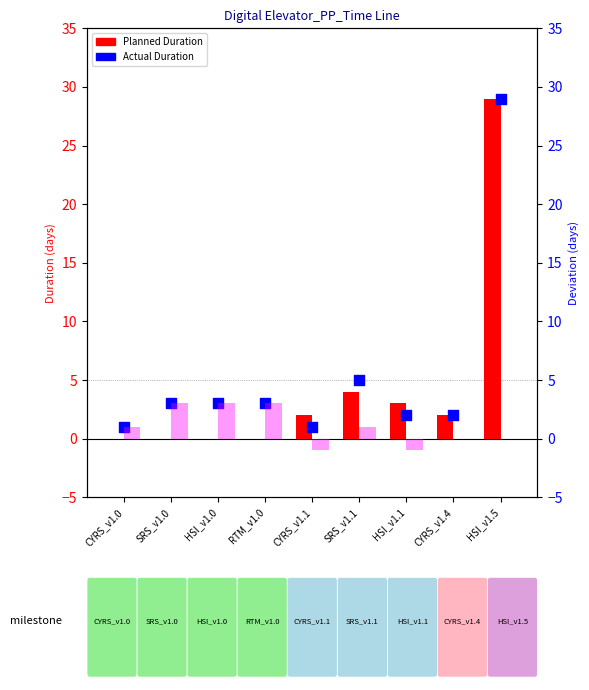

Is the value of Actual Duration at CYRS_v1.4 greater than the value of Planned Duration at RTM_v1.0?

Yes